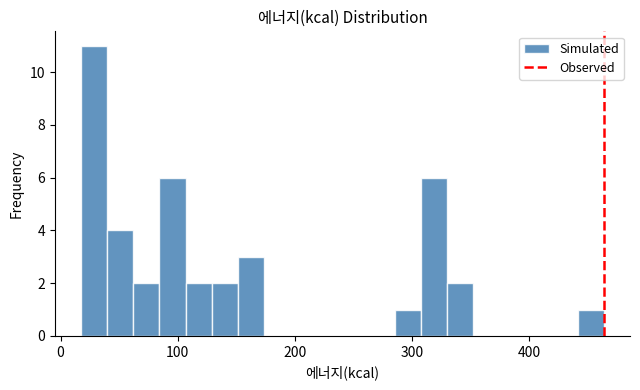

Read against the x-axis, roughly where is the centre of the tallest bar?

30